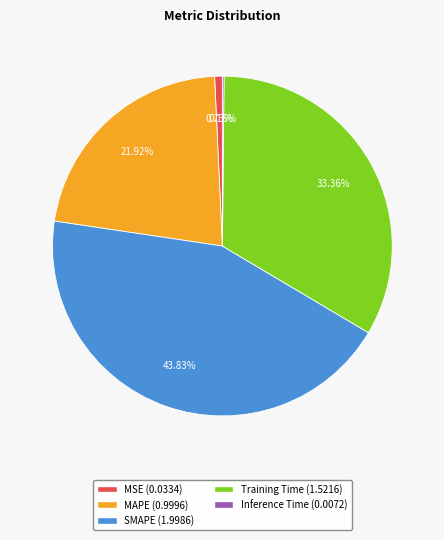

The Training Time slice represents 22% of the pie. True or false?

False